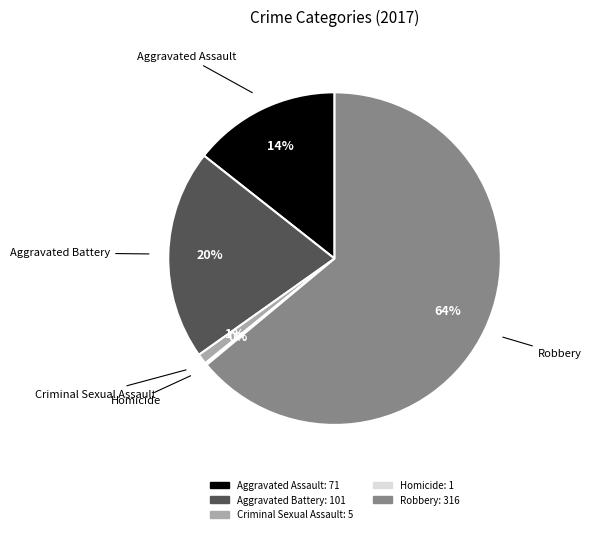

Which slice is the largest?

Robbery